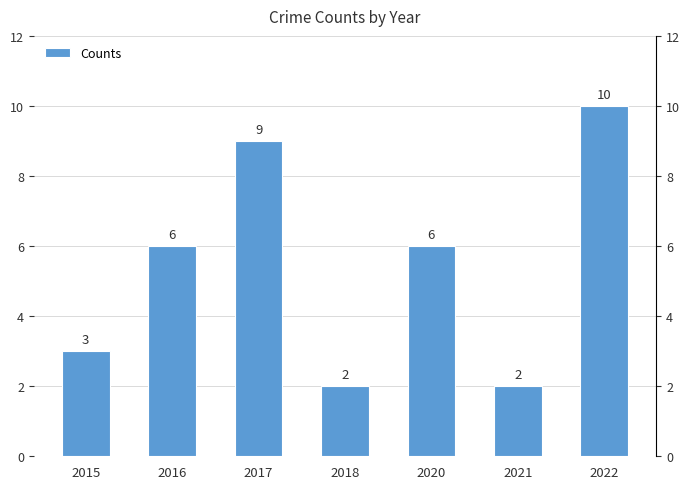

Rank the categories by value from lowest to highest.

2018, 2021, 2015, 2016, 2020, 2017, 2022